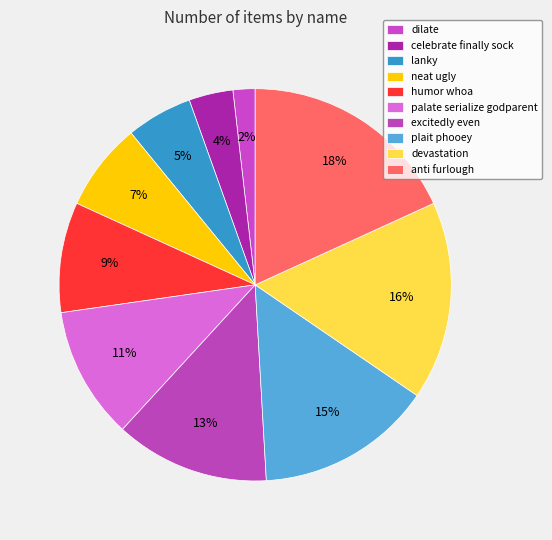

The anti furlough slice represents 27% of the pie. True or false?

False